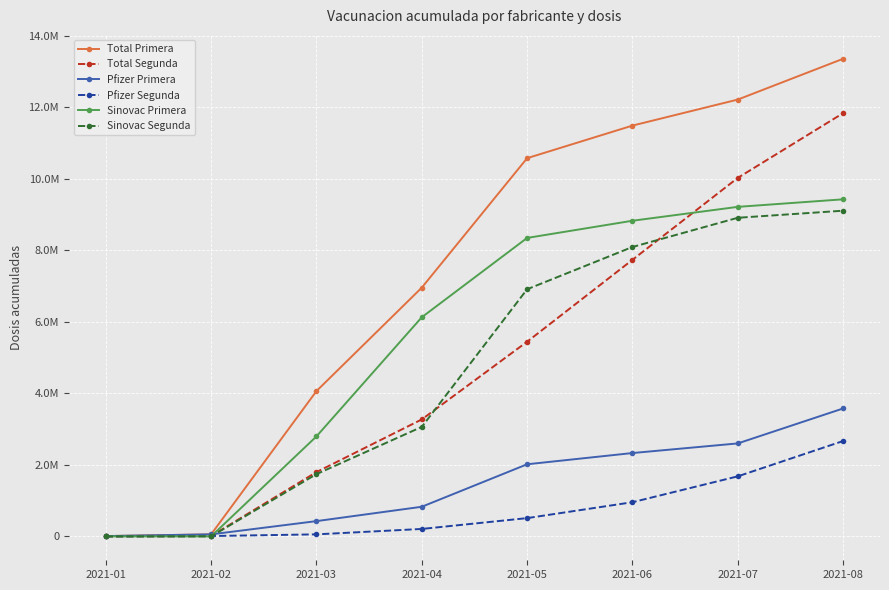

Where does the Total Primera series first go above 10572386?

2021-06